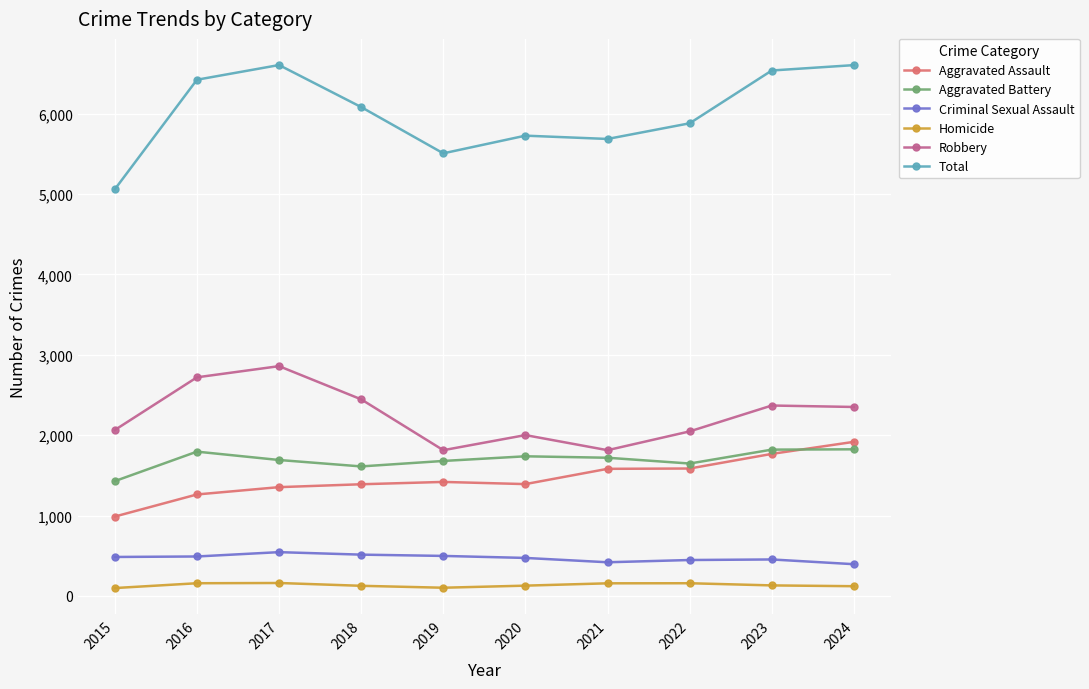

How many intersections are there between Aggravated Battery and Aggravated Assault?

1